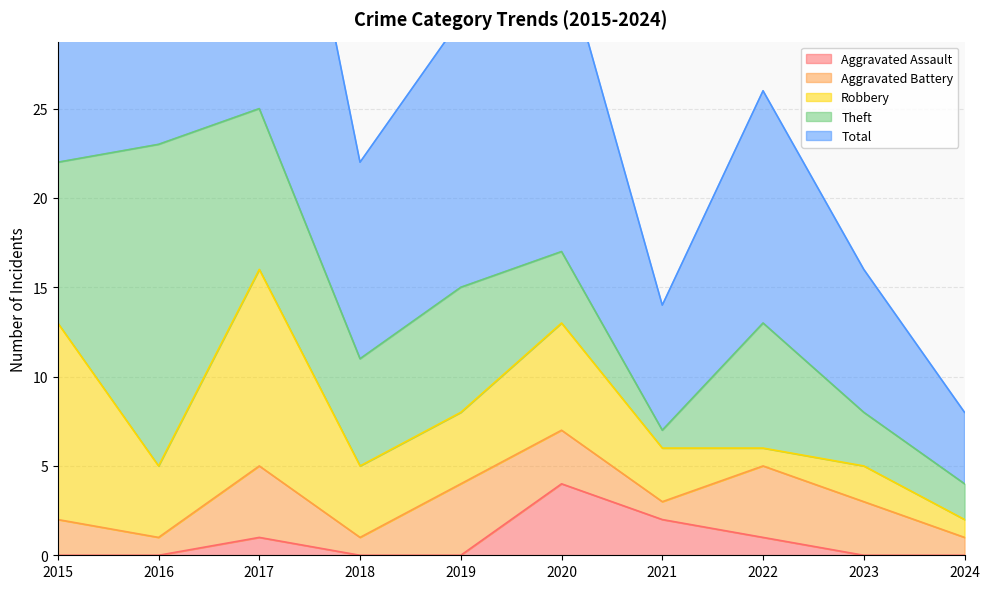

How many lines are shown in the chart?

5